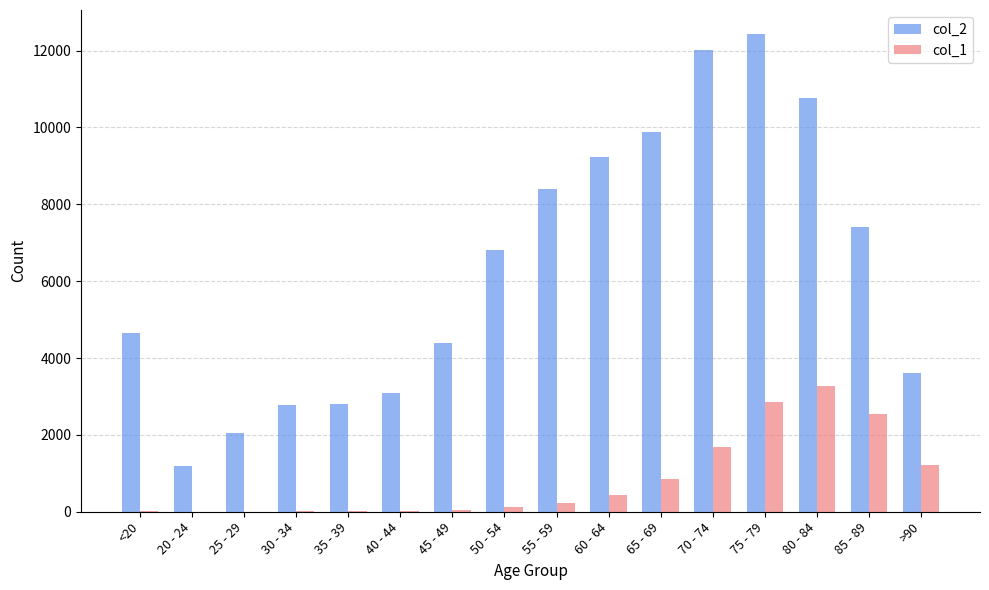

Is the value of col_1 at 75 - 79 greater than the value of col_2 at 75 - 79?

No